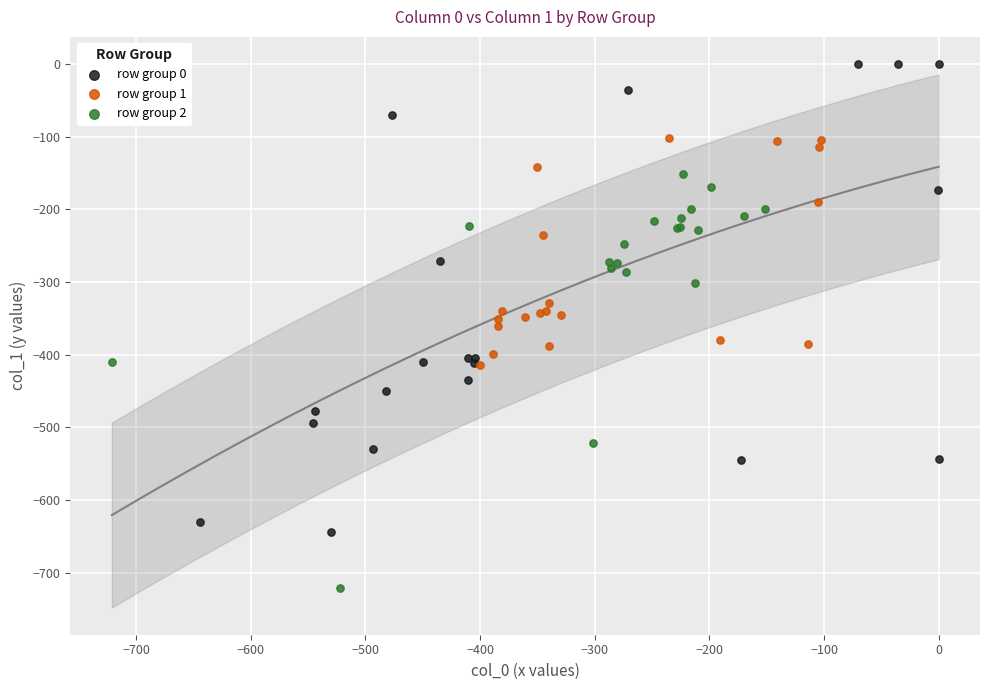

Which series reaches the maximum Y coordinate?

row group 0